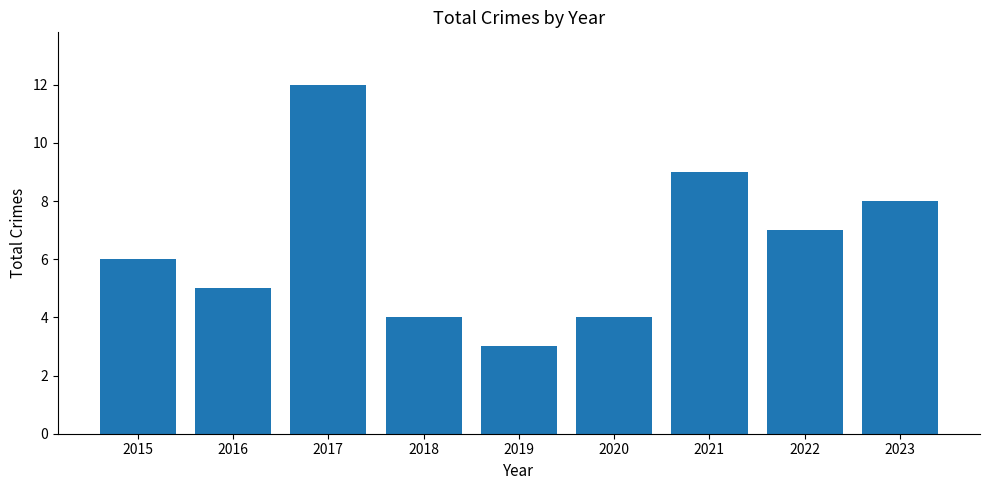

What is the sum of the values at 2019 and 2018?

7